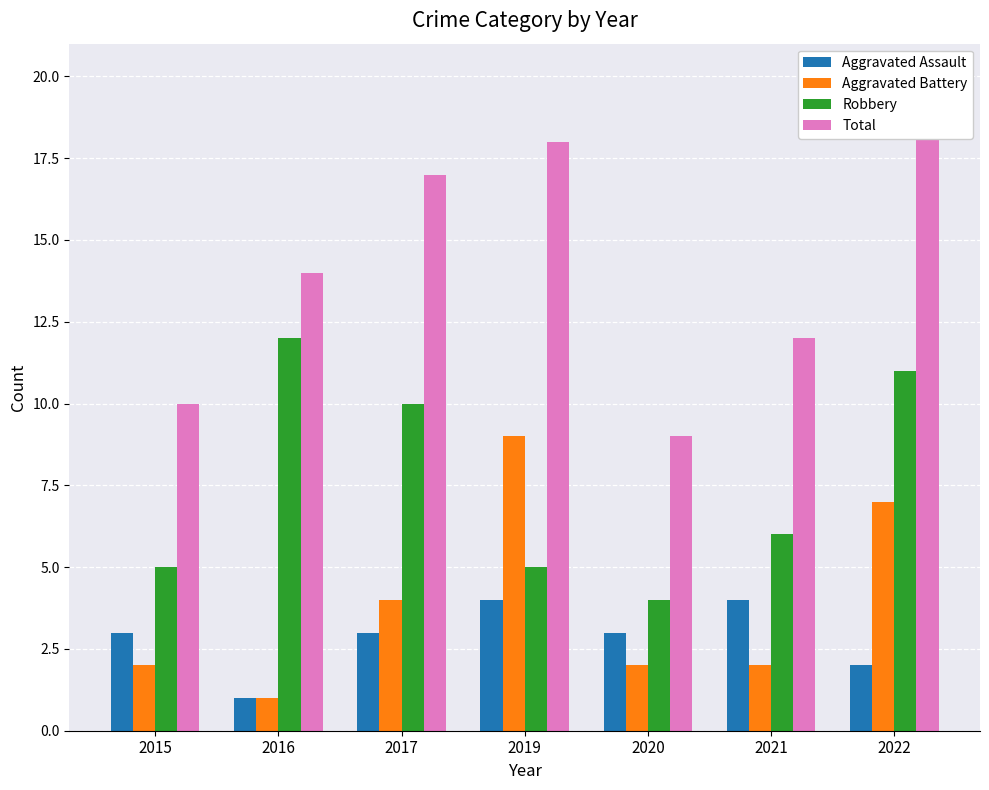

What is the difference between the highest and lowest values at 2021?

10